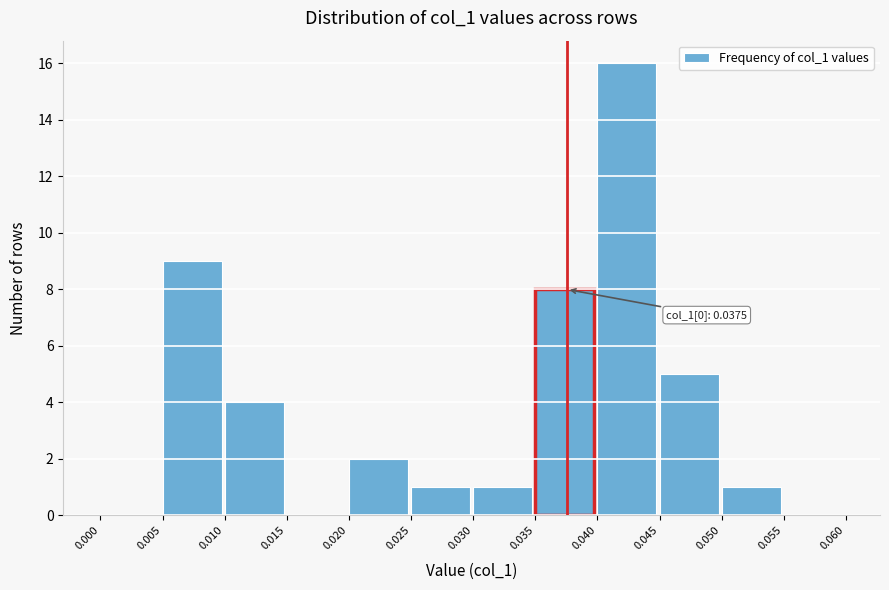

Which range on the x-axis has the tallest bar?

0.040 to 0.045